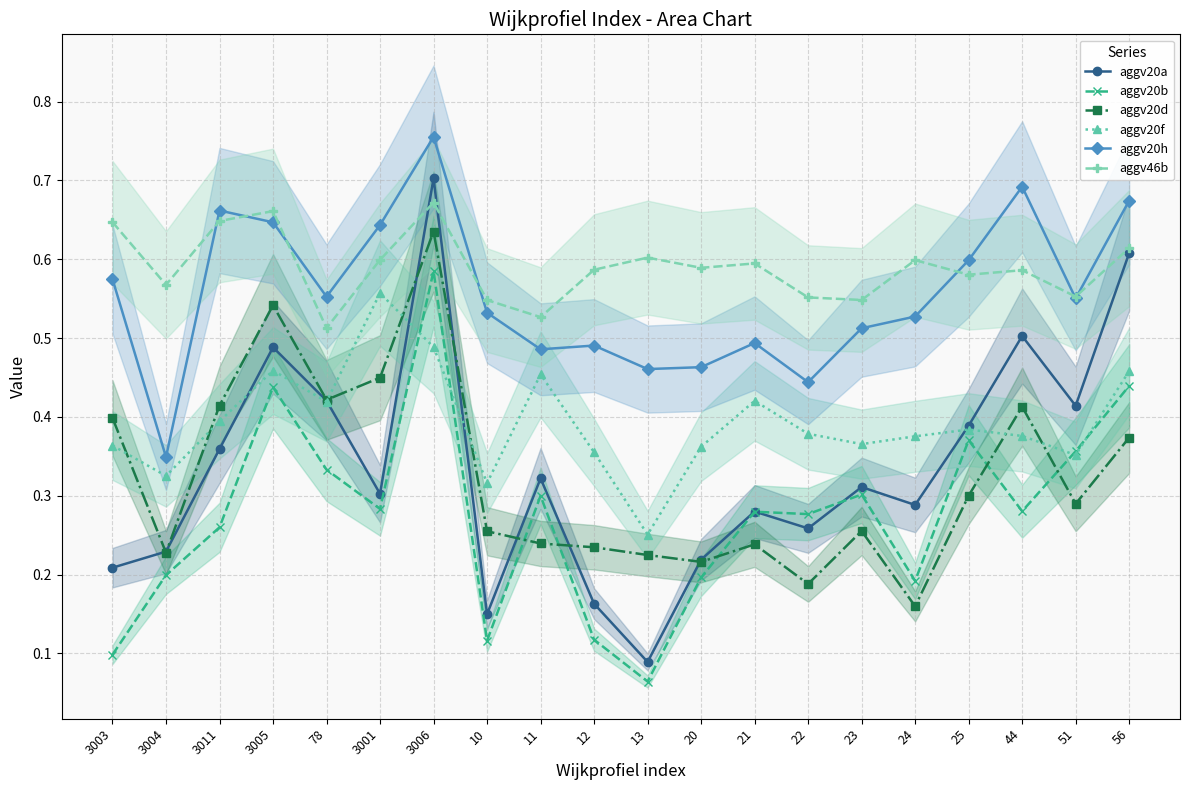

What is the average value of the aggv20d series?

0.3